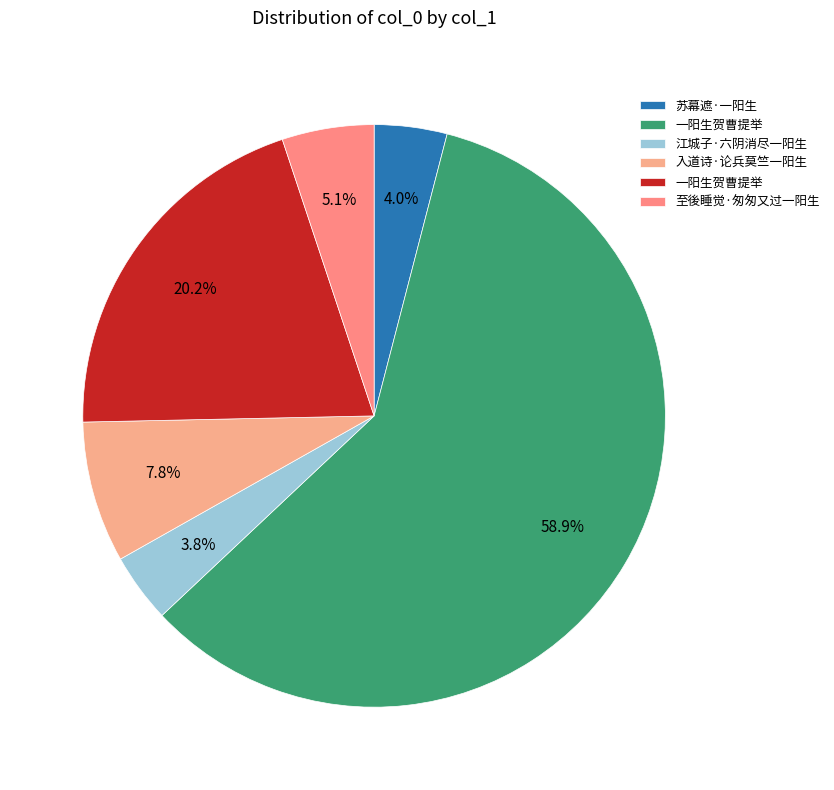

Which category has the biggest portion of the pie?

一阳生贺曹提举